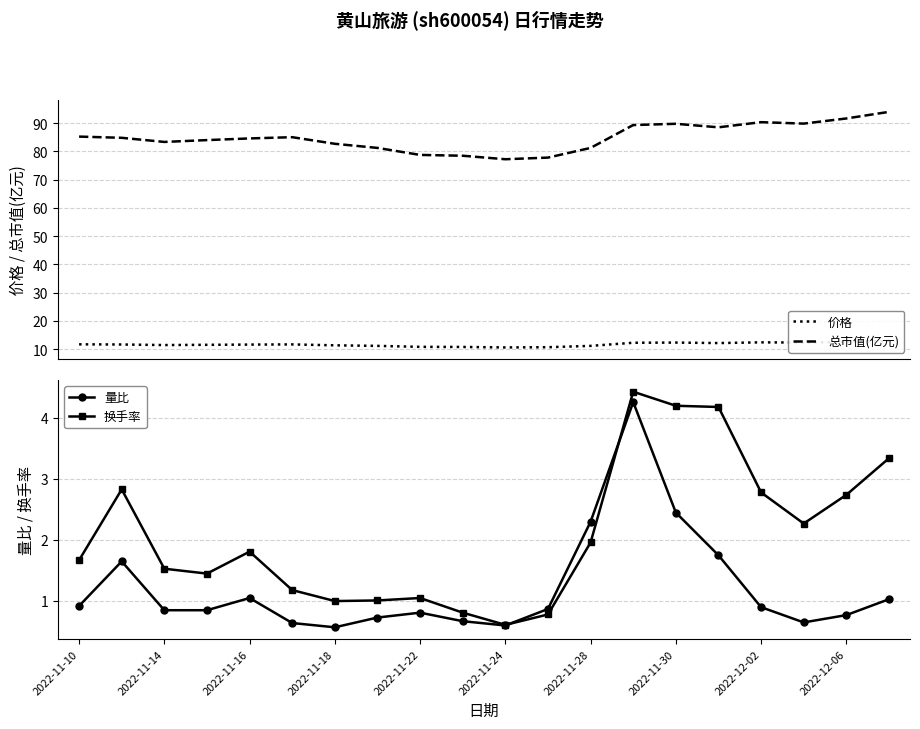

Rank the series by their maximum value, from lowest to highest.

量比, 换手率, 价格, 总市值(亿元)